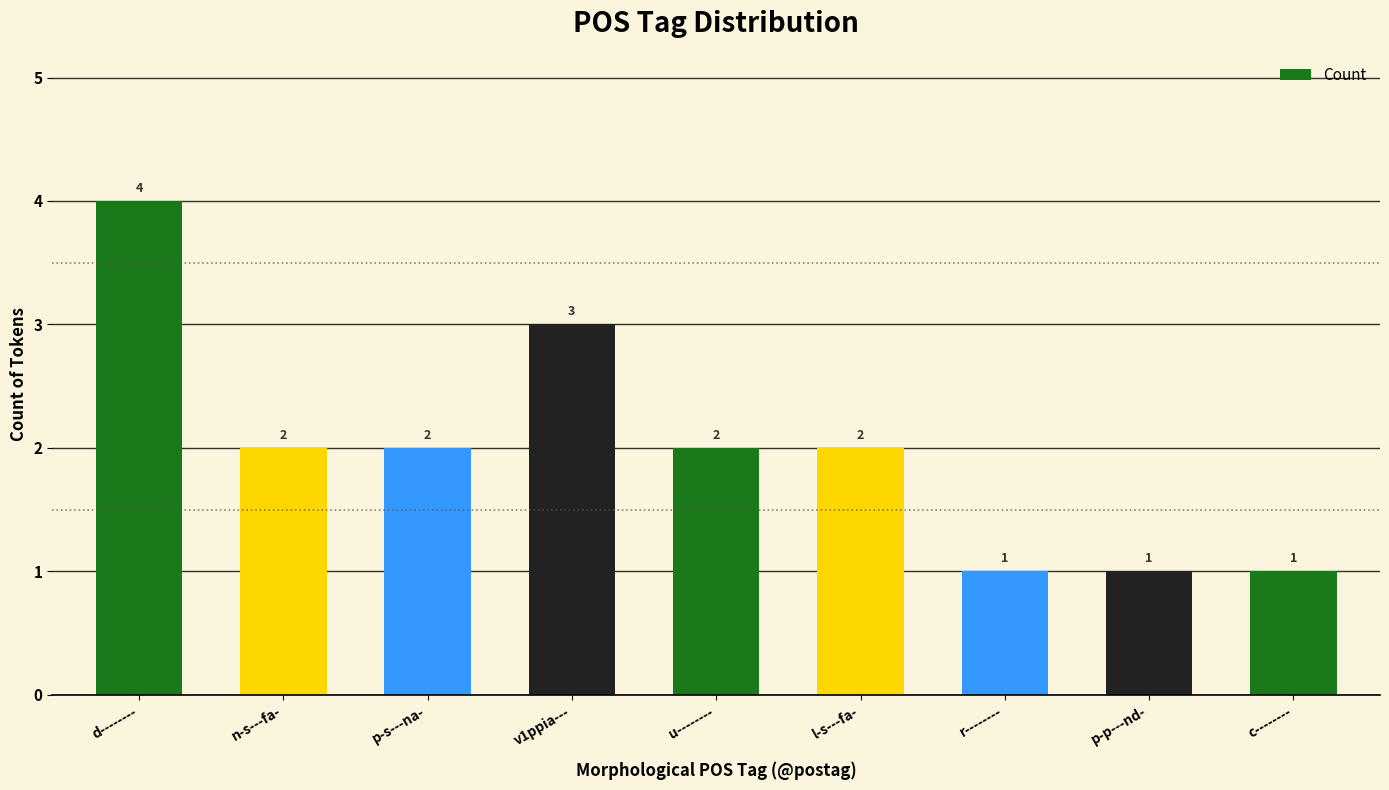

Which label corresponds to the largest value in the chart?

d--------